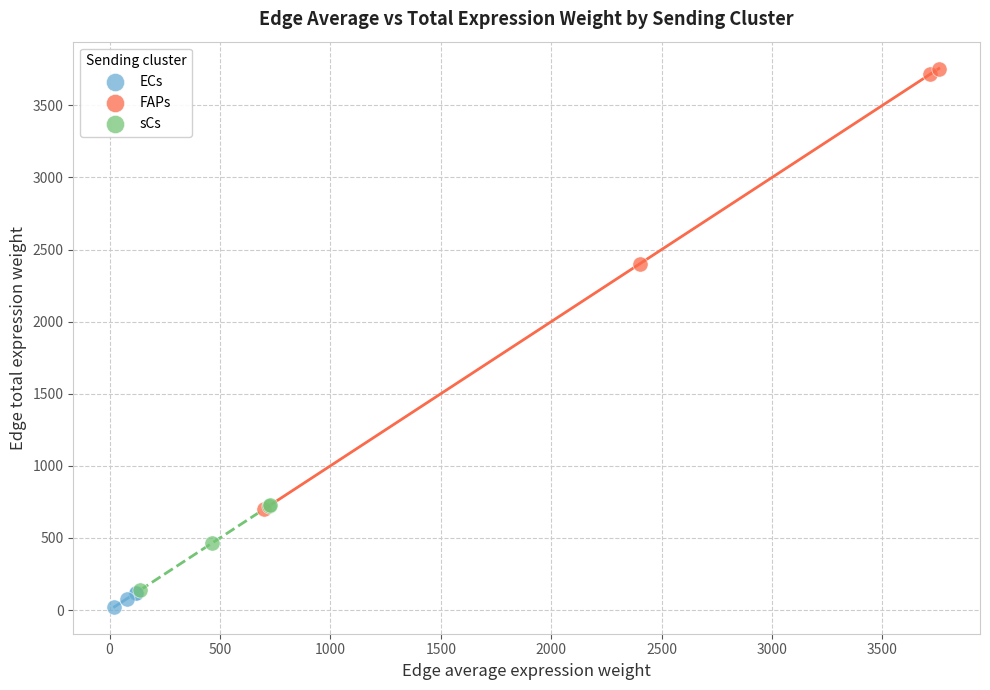

Which series reaches the maximum Y coordinate?

FAPs